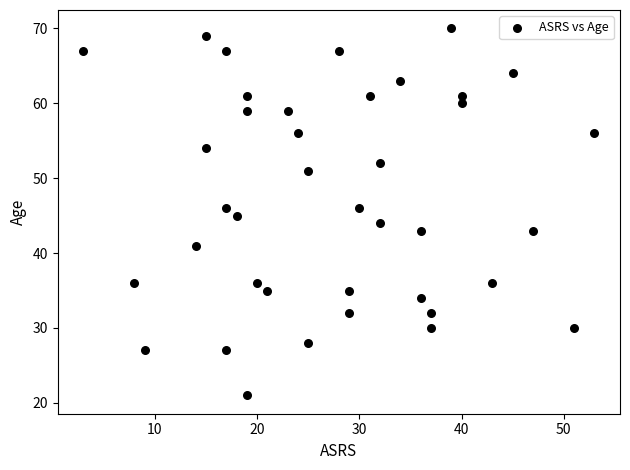

What is the range of X values (max minus min)?

50